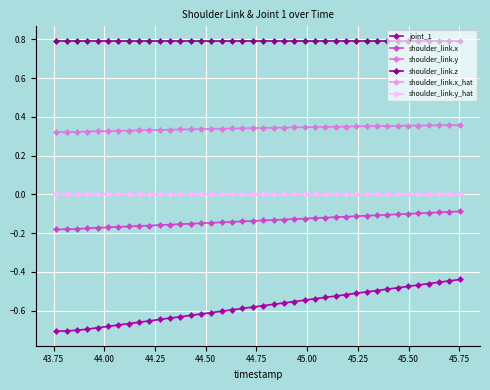

Which series has the largest range (max minus min)?

joint_1